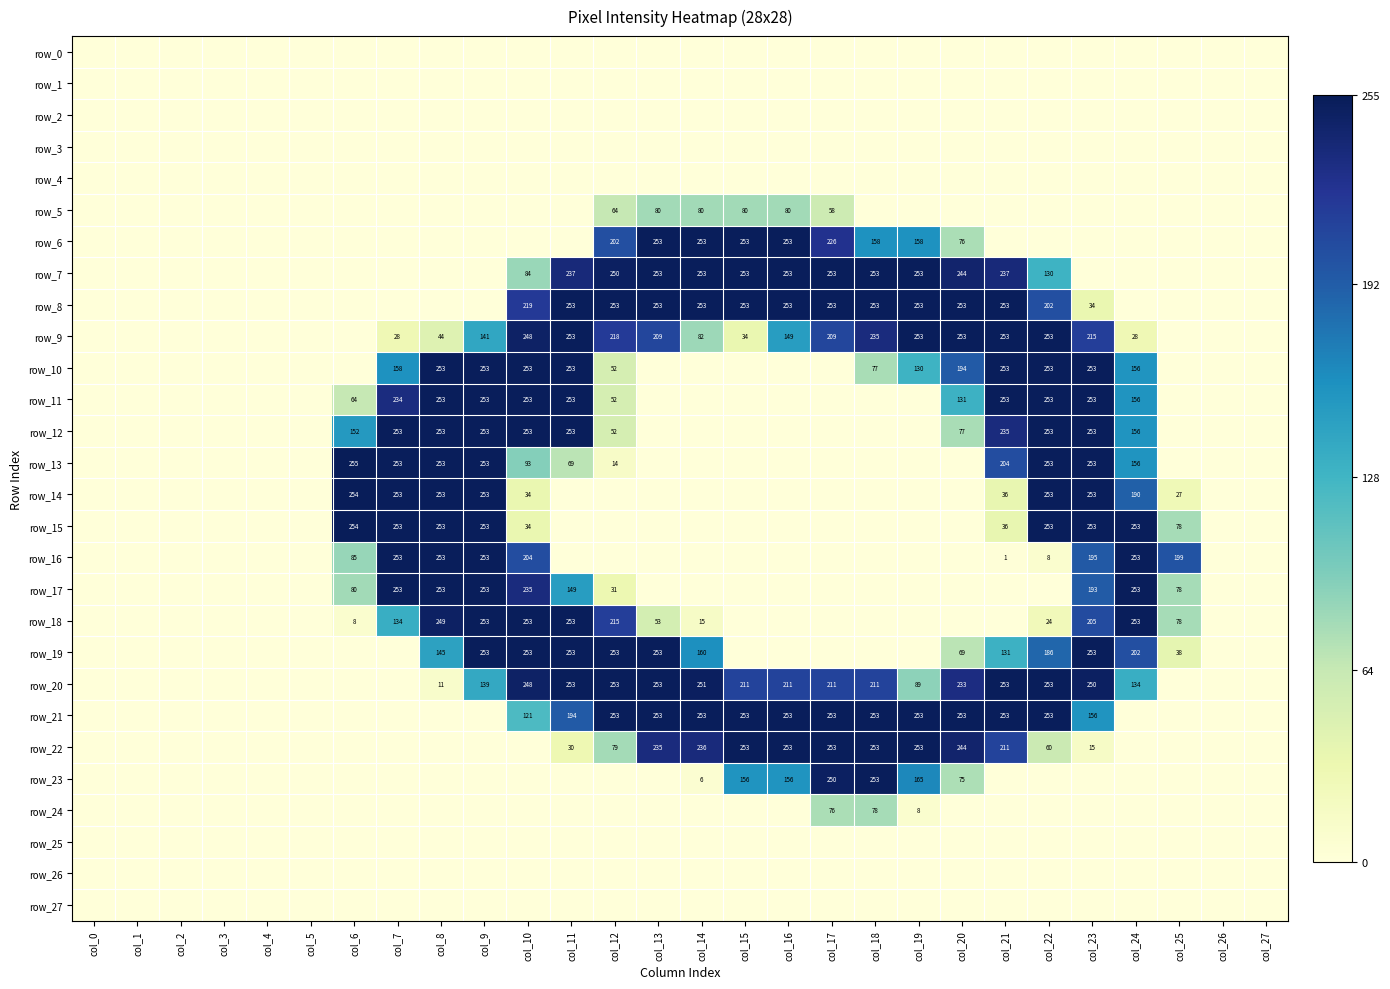

What is the average value of the row_16 series?

61